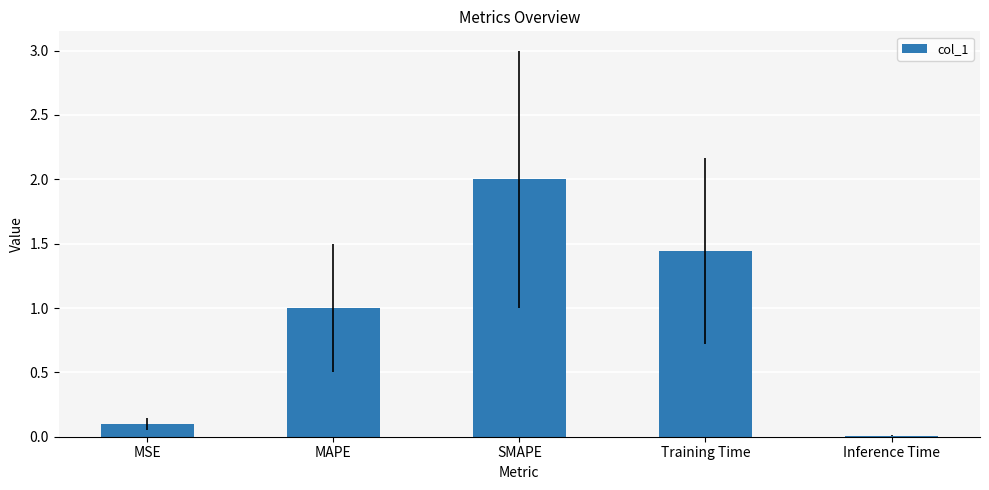

What is the sum of the values at Training Time and MAPE?

2.4